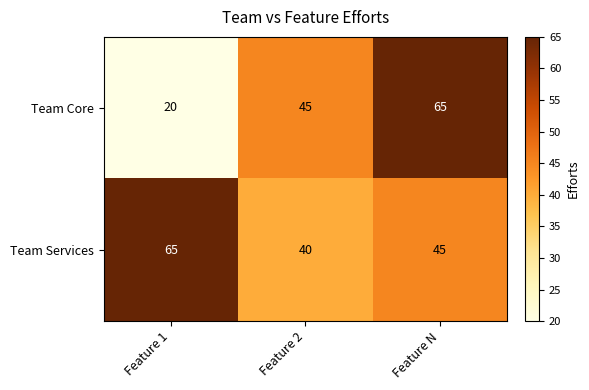

List the series in order of their overall mean, lowest first.

Team Core, Team Services